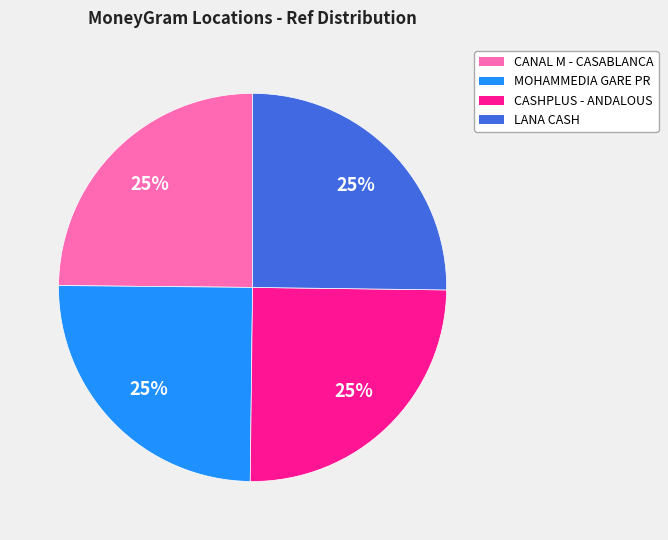

To the nearest percent, what is the average slice percentage?

25%